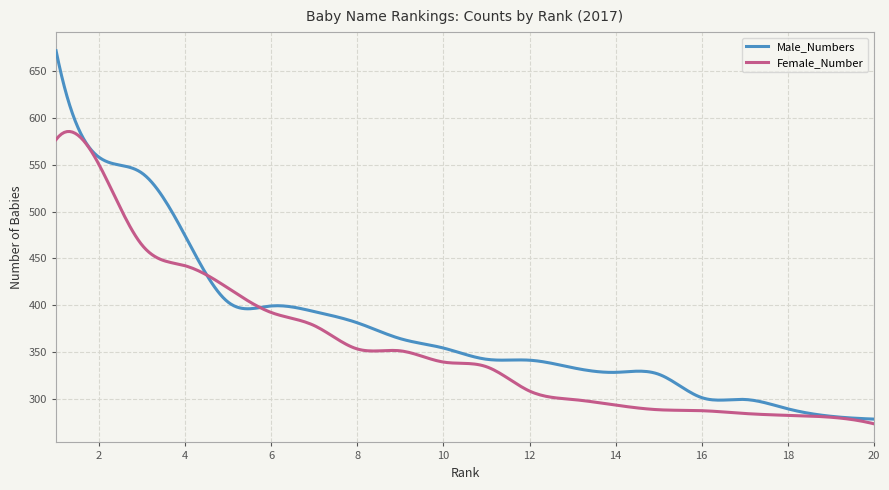

How many lines are shown in the chart?

2